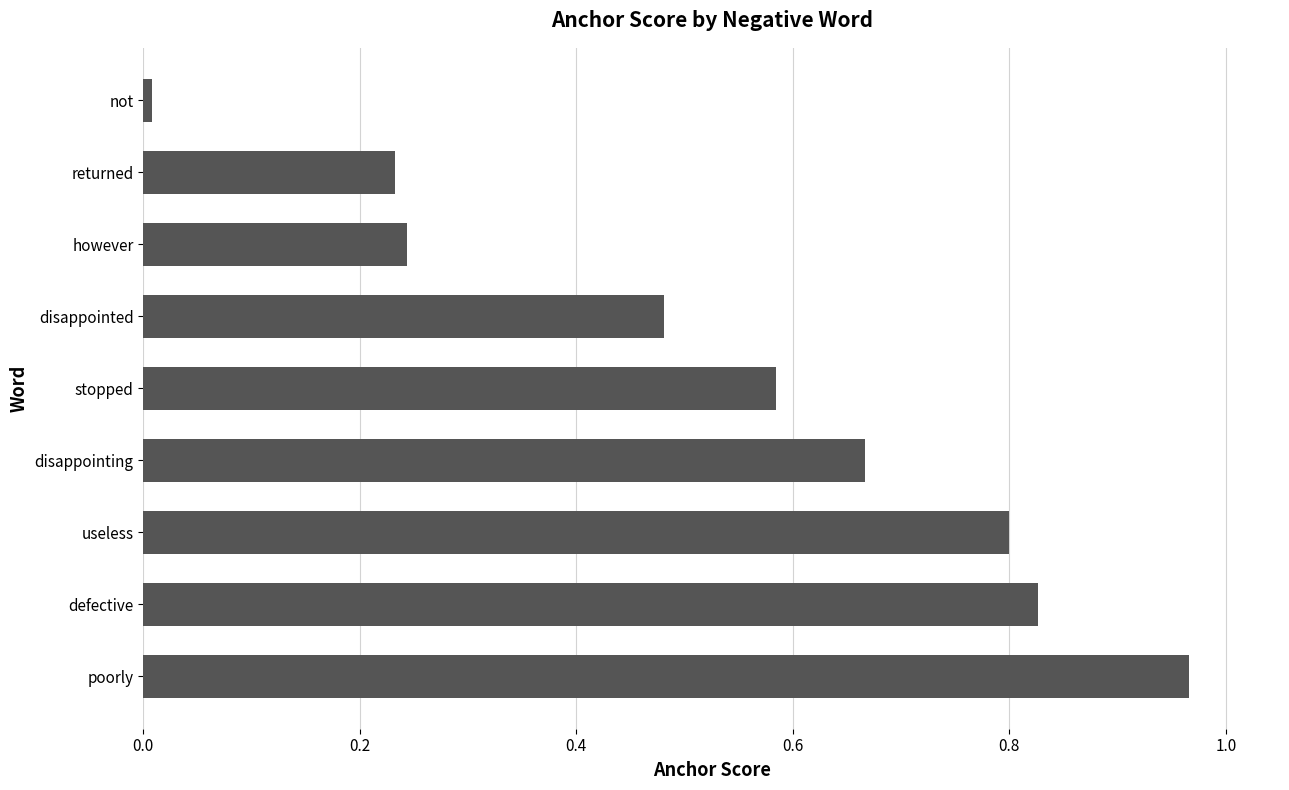

At which category does the chart reach its peak across all series?

poorly